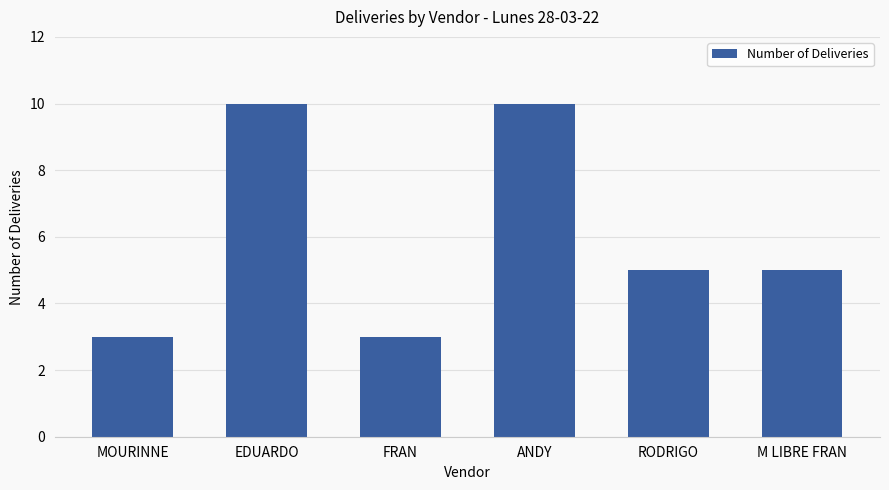

Reading left to right, list all the values displayed in this chart.

3	10	3	10	5	5